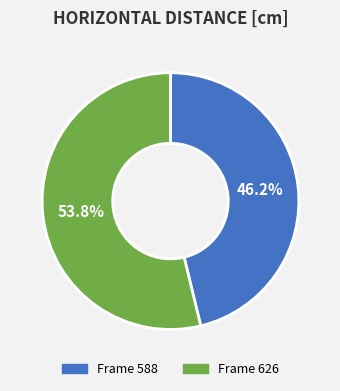

To the nearest percent, what is the average slice percentage?

50%